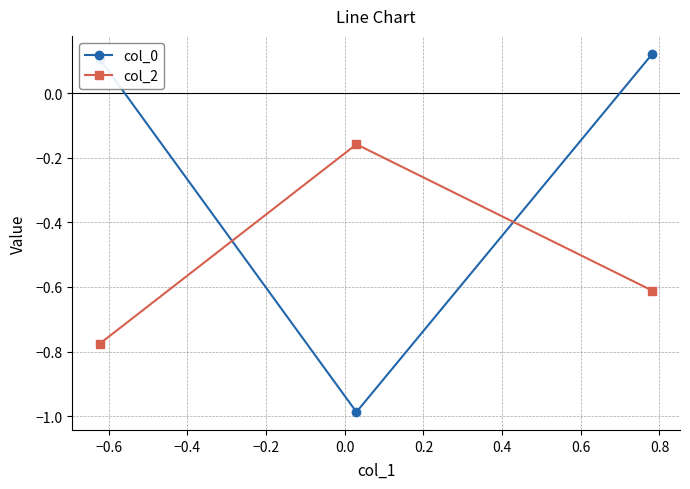

What are all the series names shown in the legend?

col_0, col_2